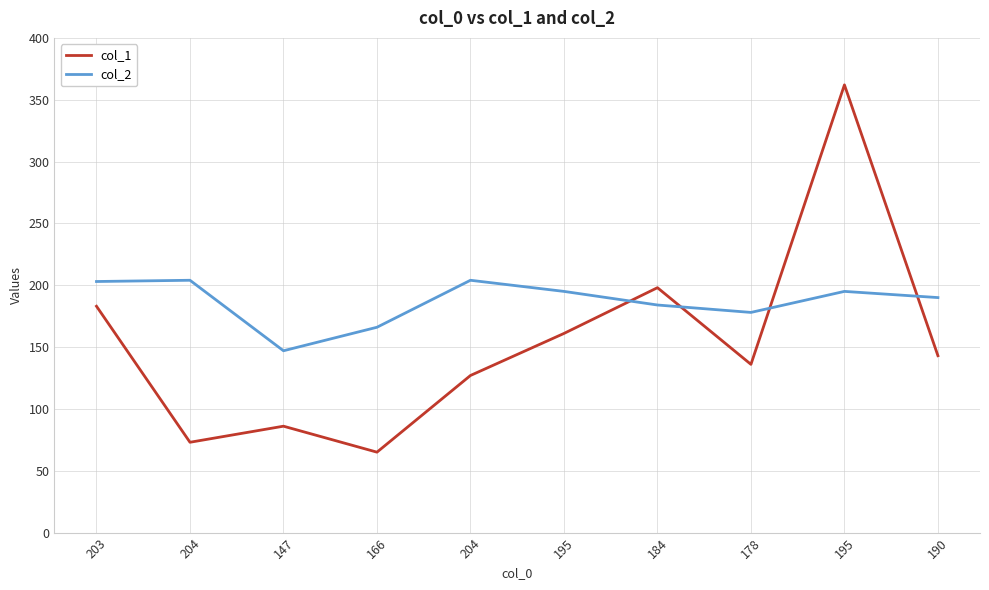

Is this an area chart (filled region under the line)?

No